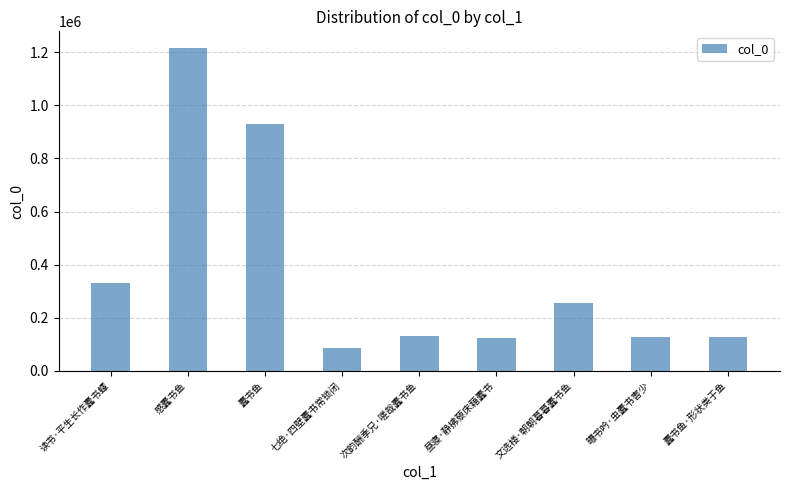

How many bars are there in total?

9